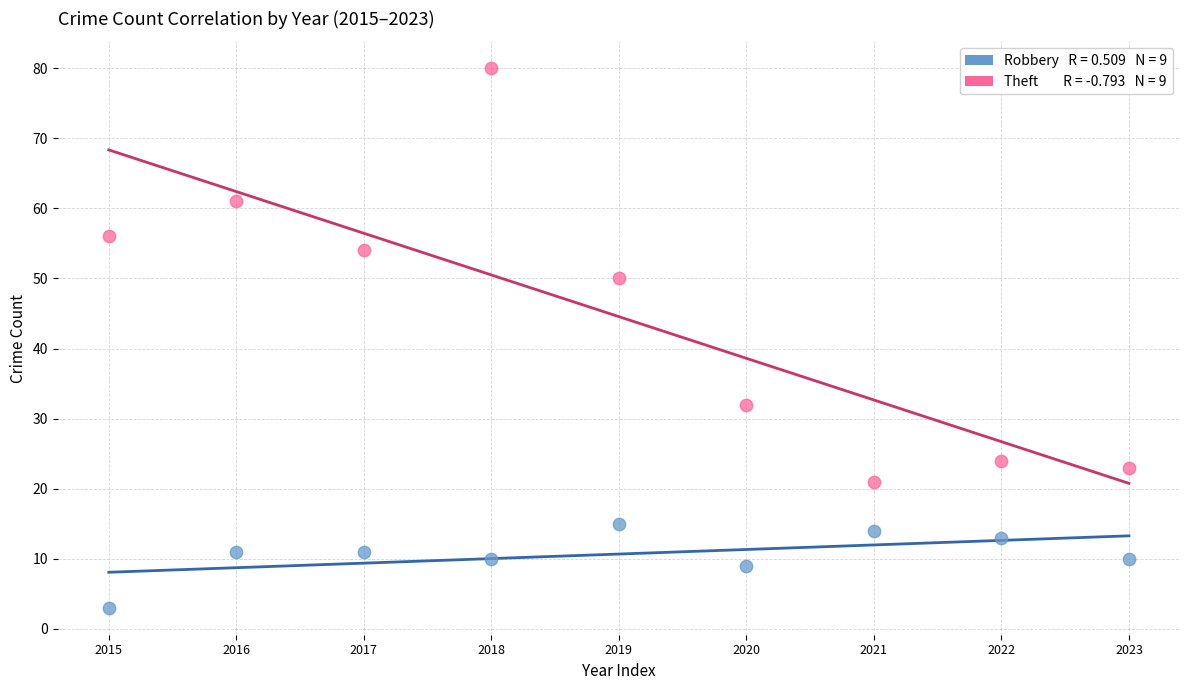

How many data points are displayed?

18